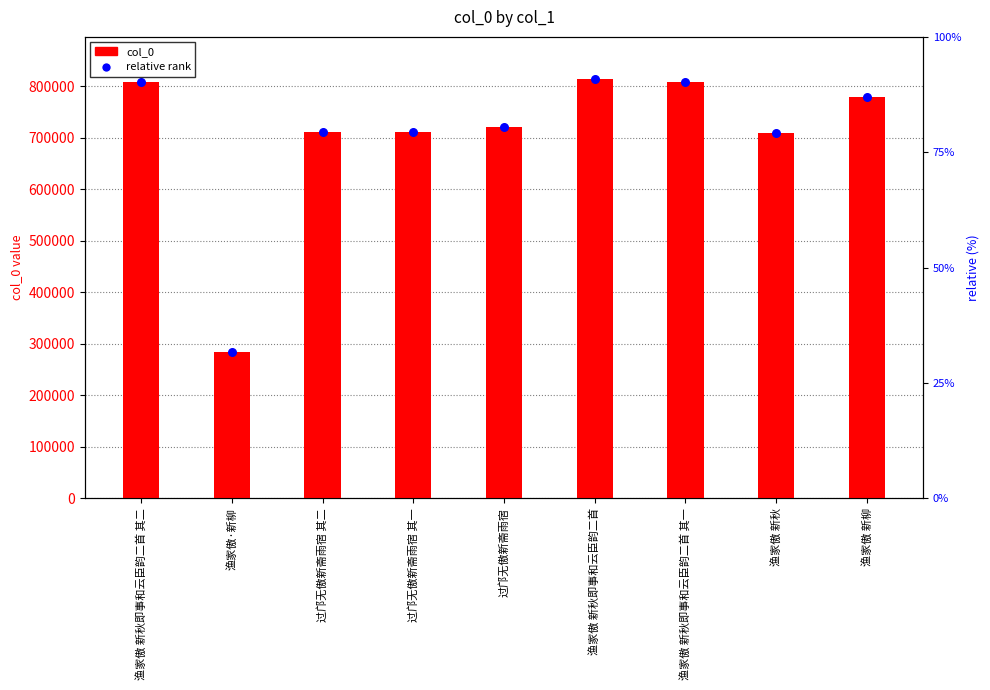

Which series has the widest spread of Y values?

col_0